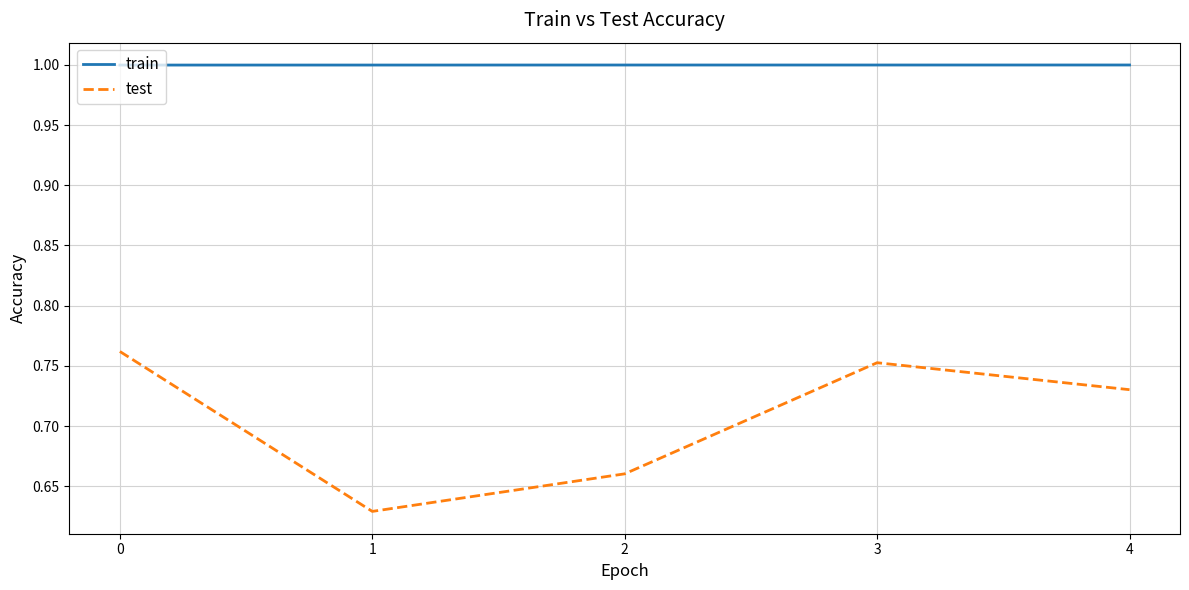

Which series has the largest total across all categories?

train